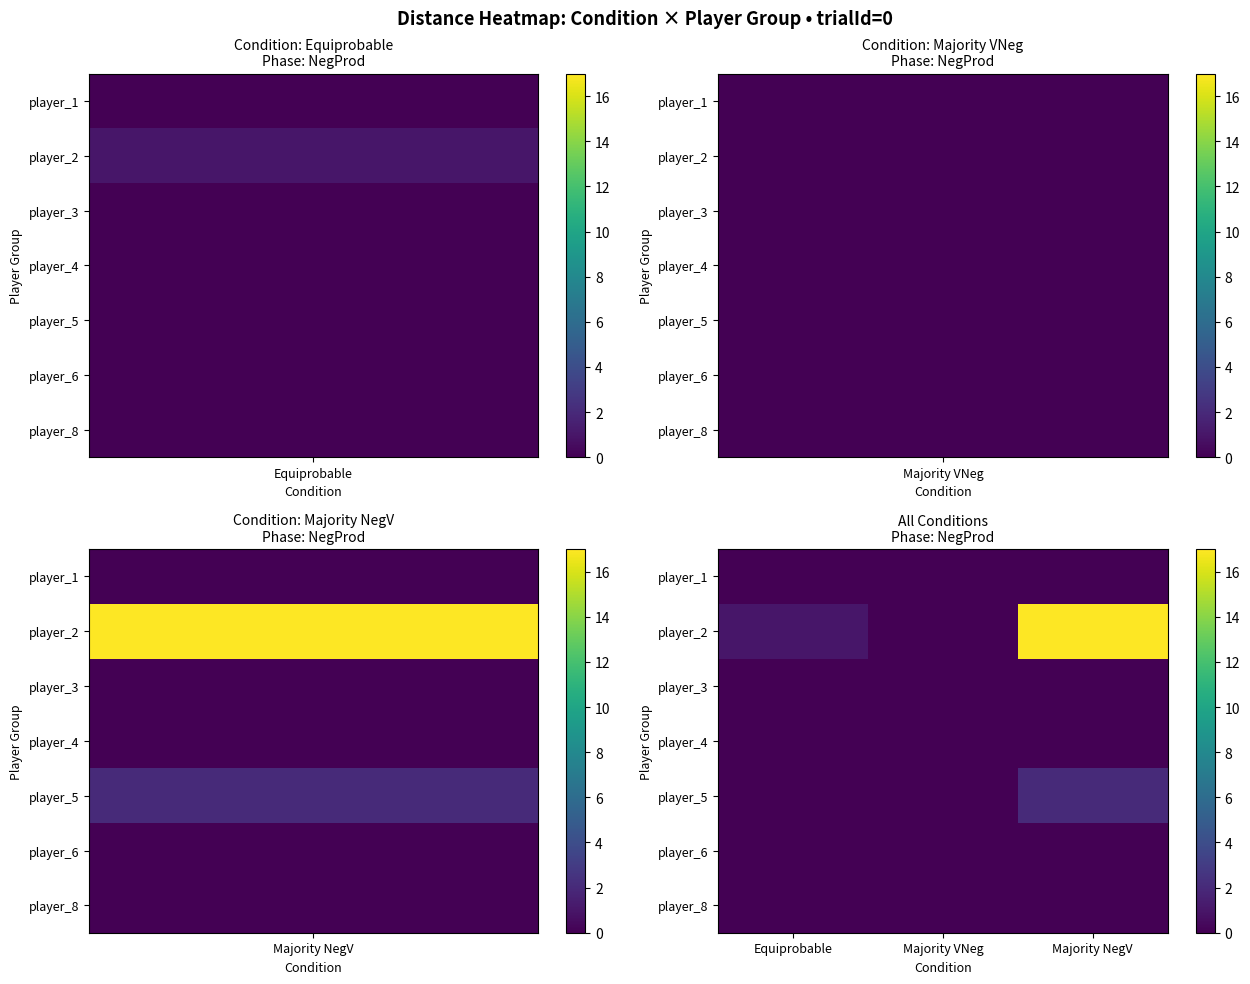

At how many categories does at least one series exceed 4?

1